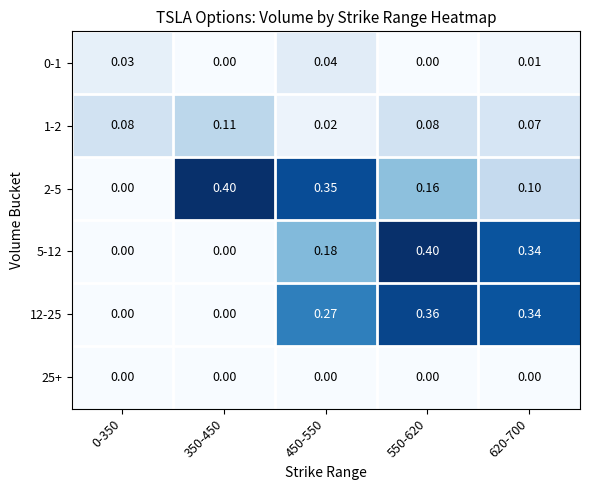

Is the value of 2-5 at 350-450 greater than the value of 5-12 at 0-350?

Yes